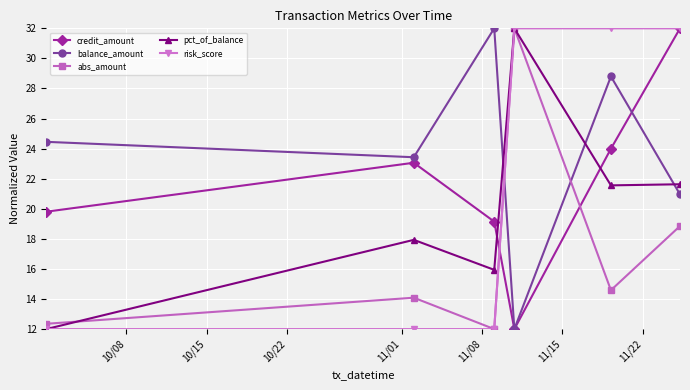

What is the minimum value for risk_score?

12.0